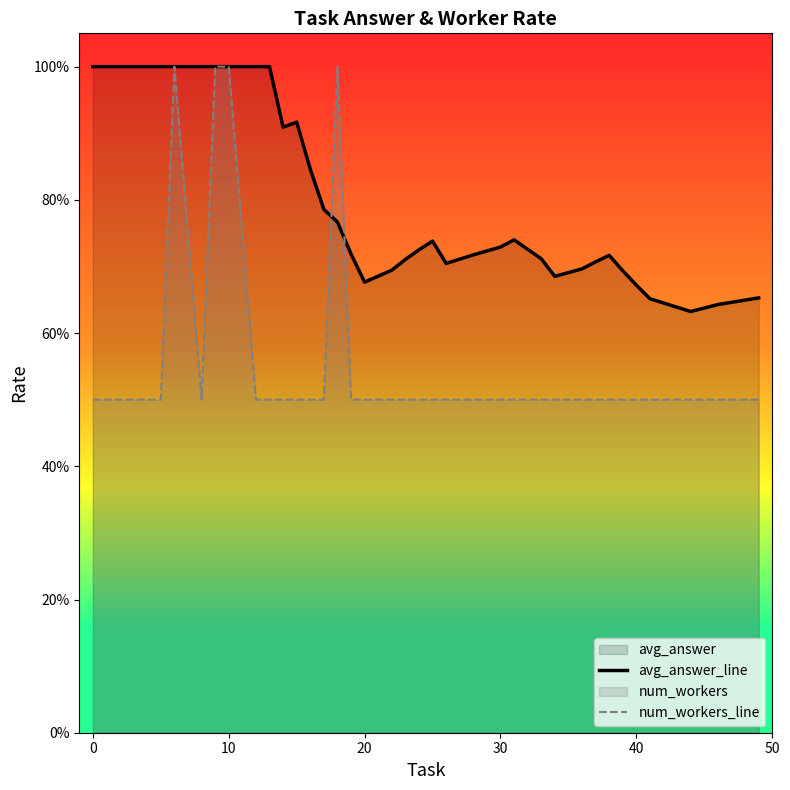

What is the total value across all series at 30?

1.2